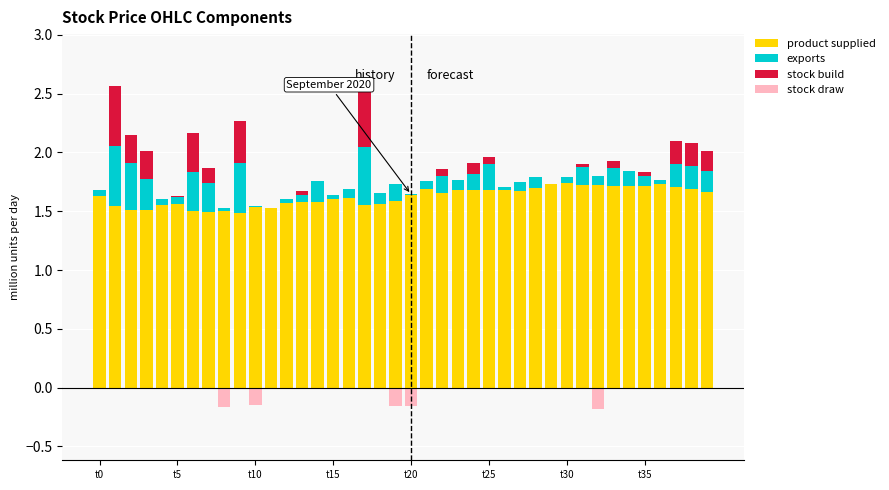

What is the difference between the second highest and second lowest values in the product supplied series?

0.2